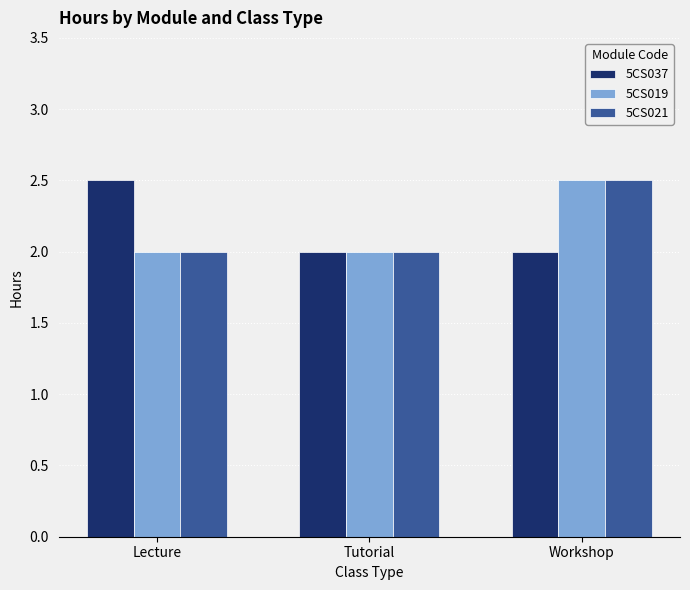

Count the 5CS021 values in the range 2 to 3.

3